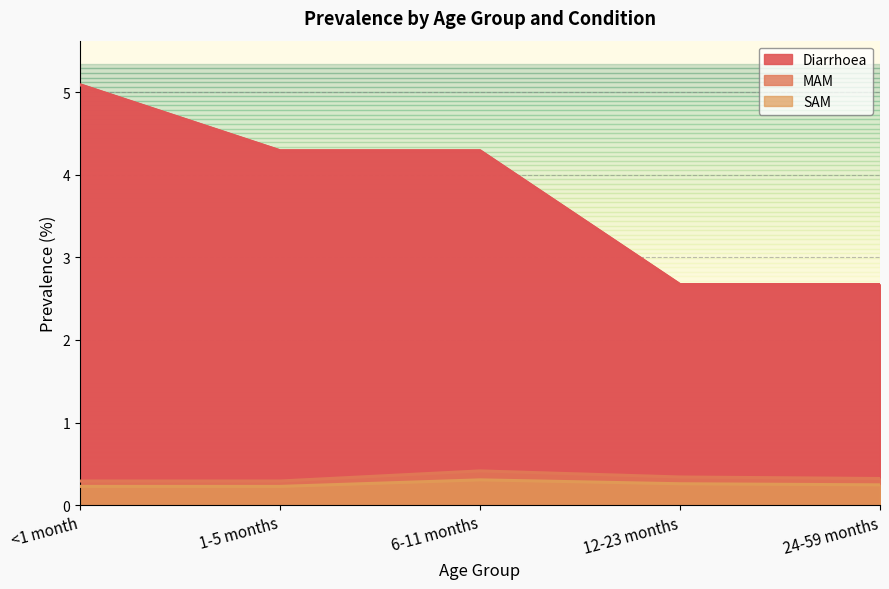

How many lines are shown in the chart?

3